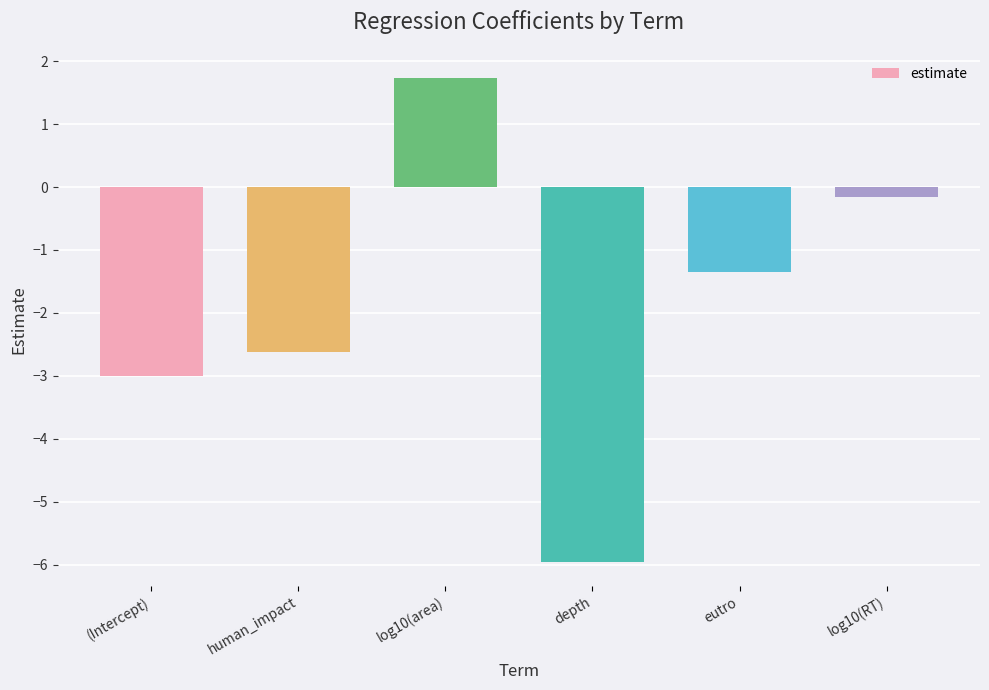

What is the change in value from (Intercept) to log10(area)?

+4.7